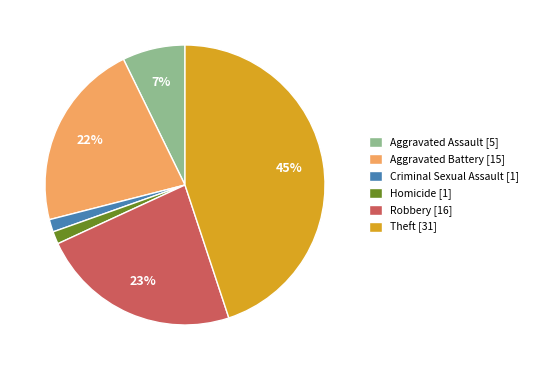

Is there any slice that represents more than half of the pie?

No